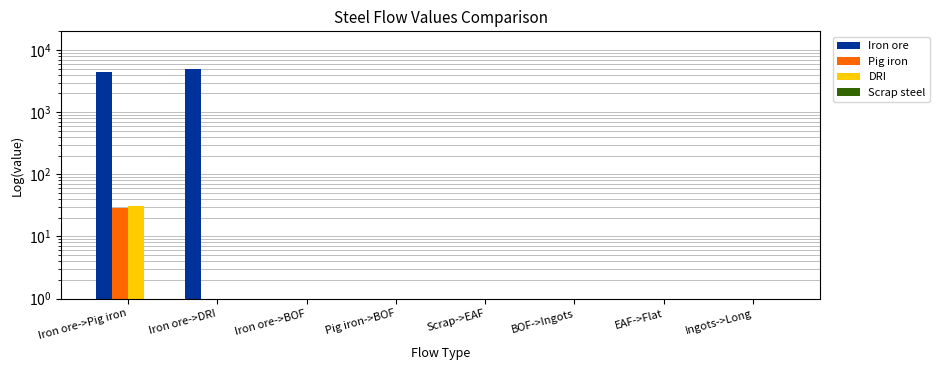

At which label does Scrap steel reach its minimum?

Iron ore->Pig iron